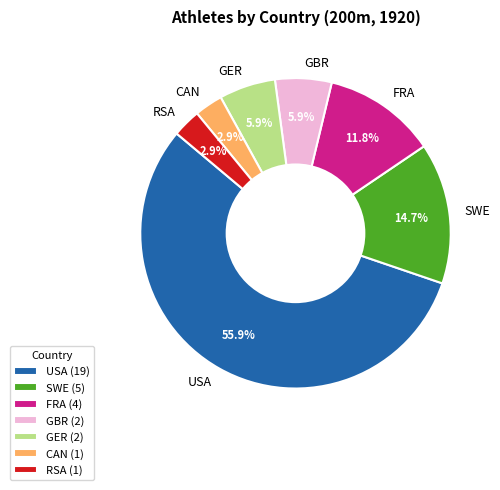

Approximately how many times larger is the value at FRA compared to GBR?

2.0